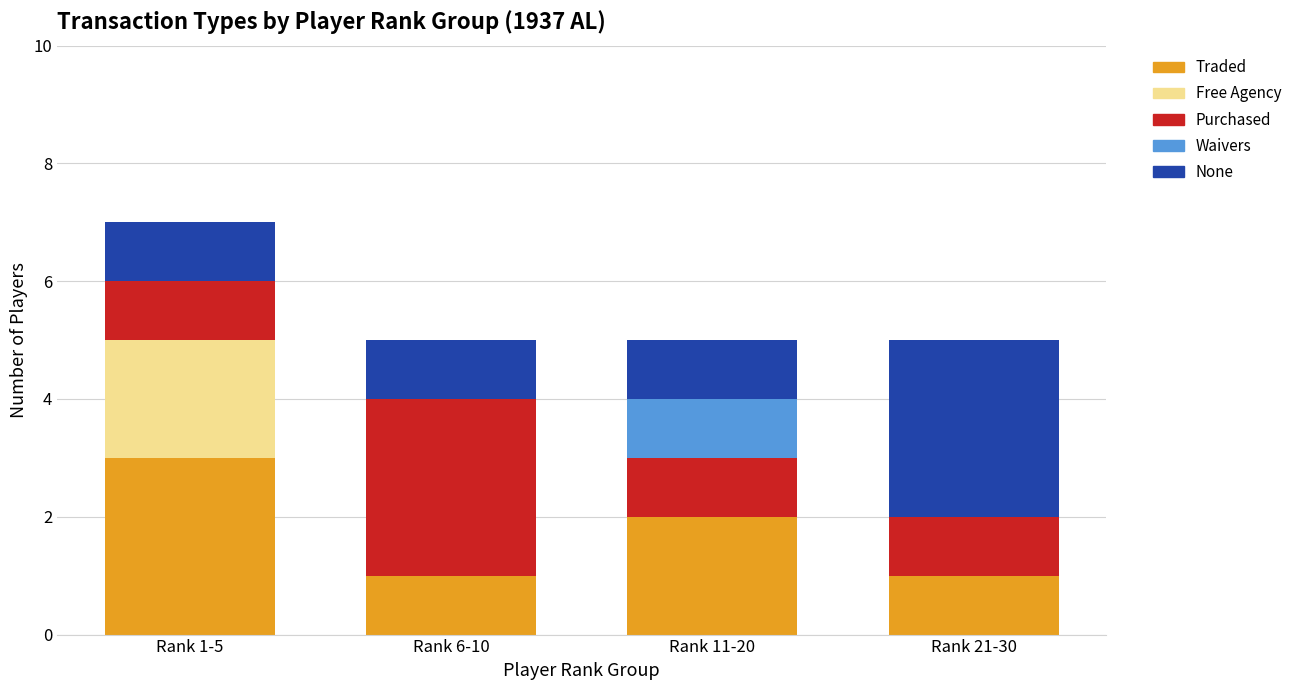

At which category is the sum across all series the highest?

Rank 1-5